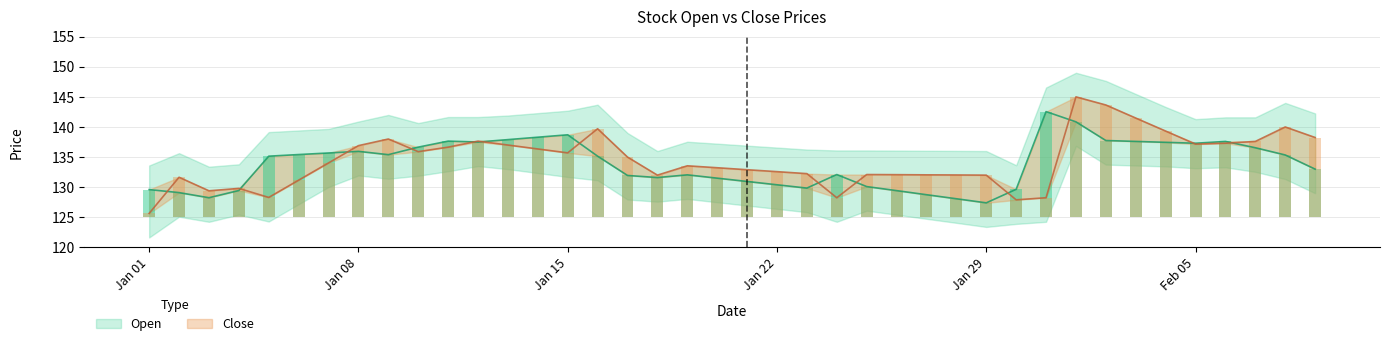

How many series are shown in this chart?

2